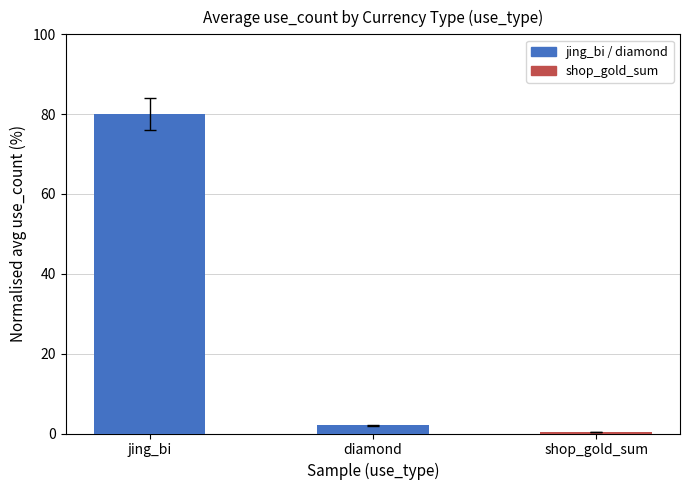

At which category does the chart reach its minimum across all series?

shop_gold_sum